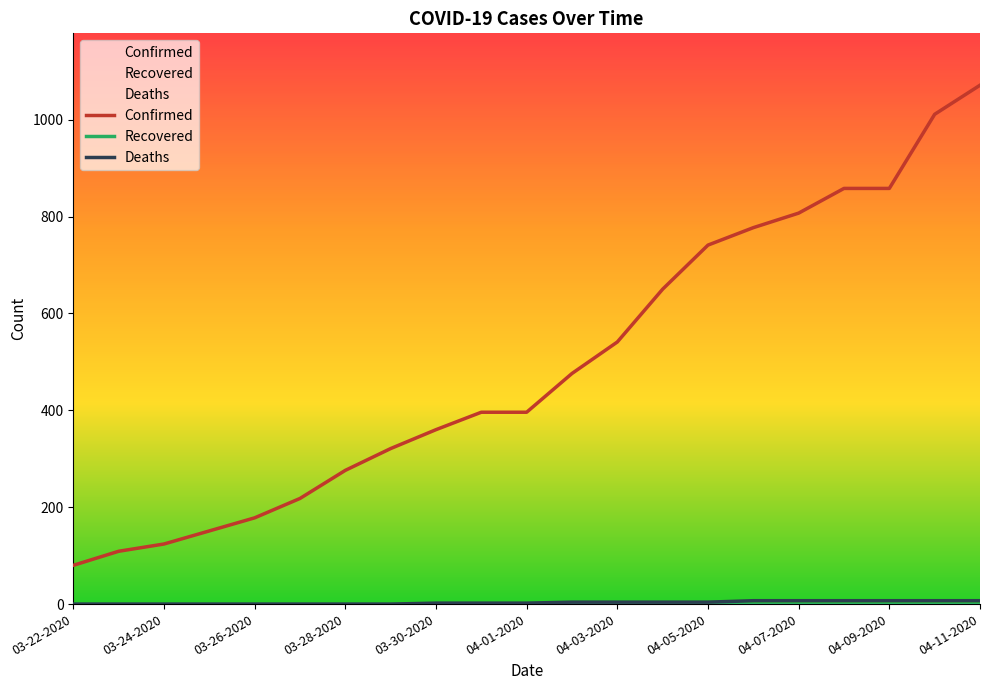

The value of Confirmed at 03-24-2020 is 62. True or false?

False